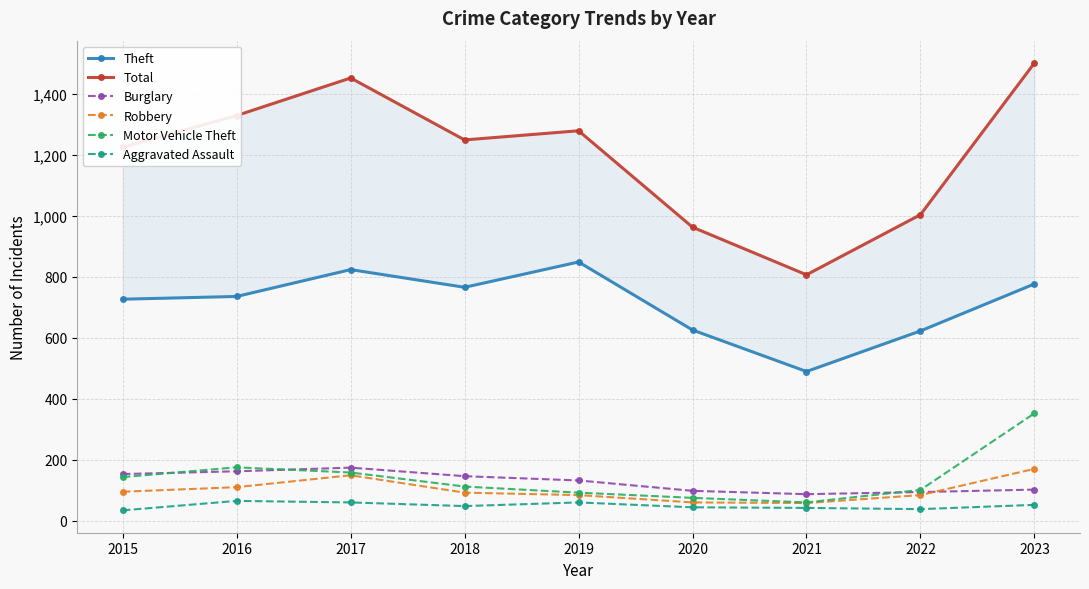

Reading left to right, list all the values displayed in this chart.

Theft: 726	735	823	765	848	625	489	622	776
Total: 1224	1328	1451	1248	1278	962	806	1003	1500
Burglary: 153	162	174	146	132	98	87	94	102
Robbery: 95	110	149	92	84	60	58	84	170
Motor Vehicle Theft: 143	175	158	112	92	75	60	101	352
Aggravated Assault: 34	65	60	48	60	44	42	38	52